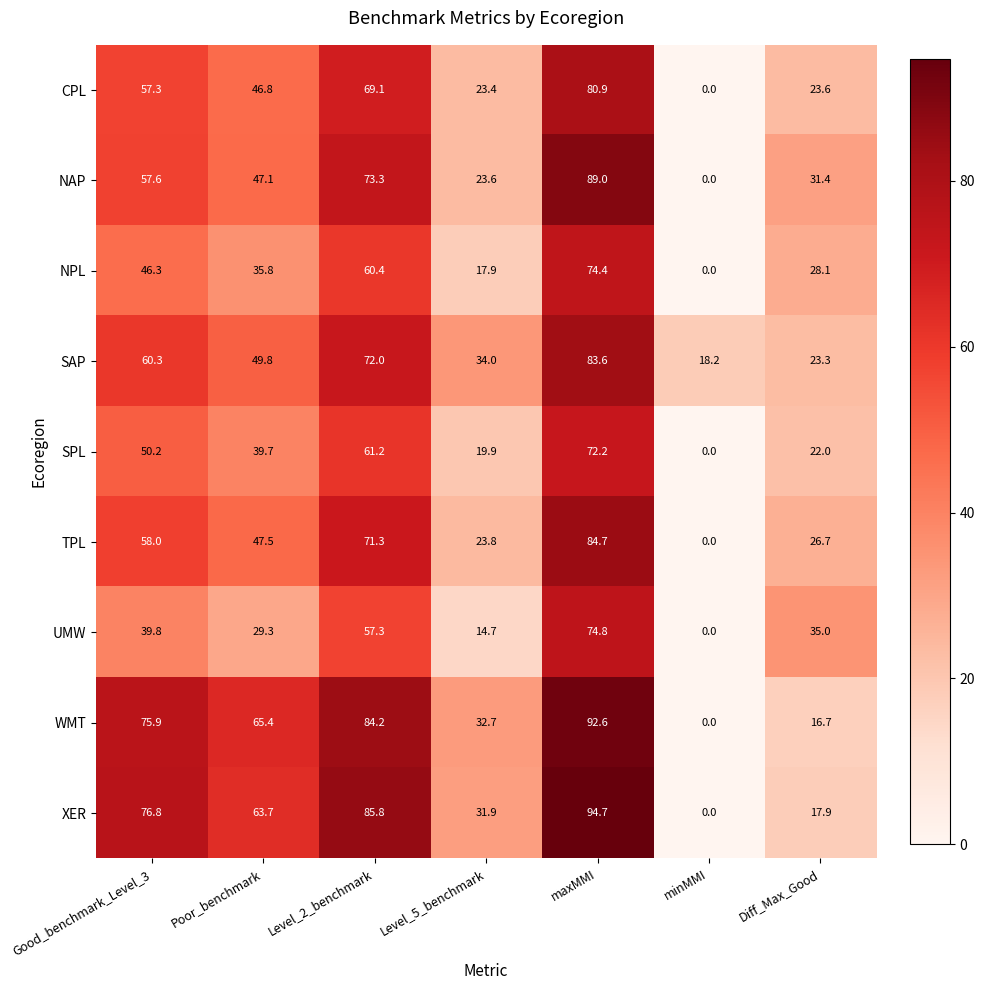

What is the total value across all series at Good_benchmark_Level_3?

522.2